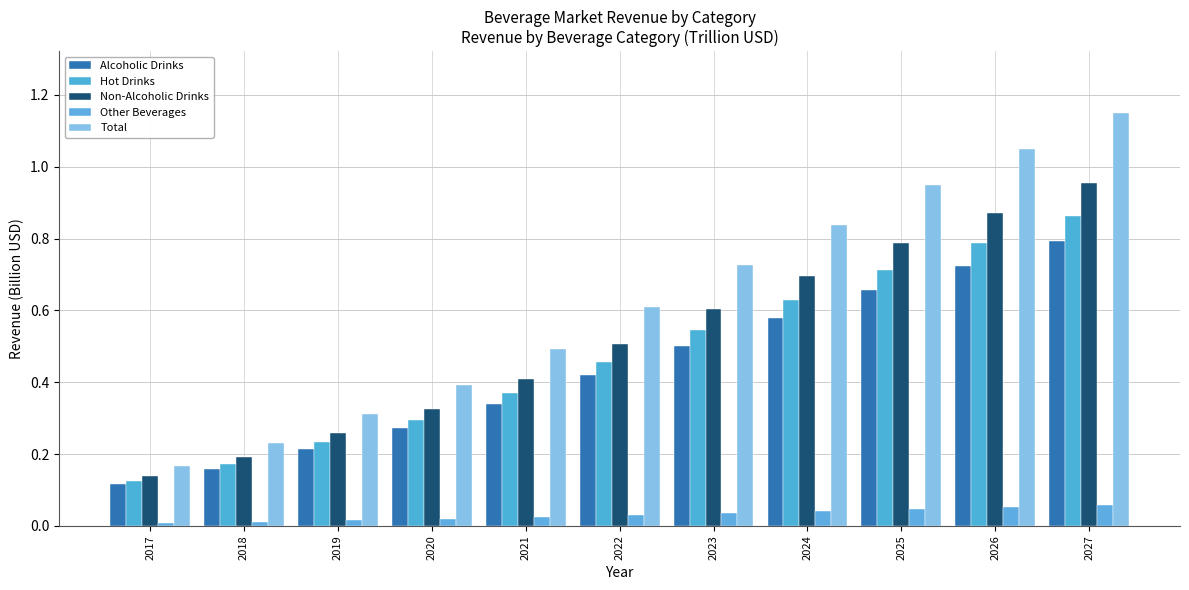

How many series are shown in this chart?

5